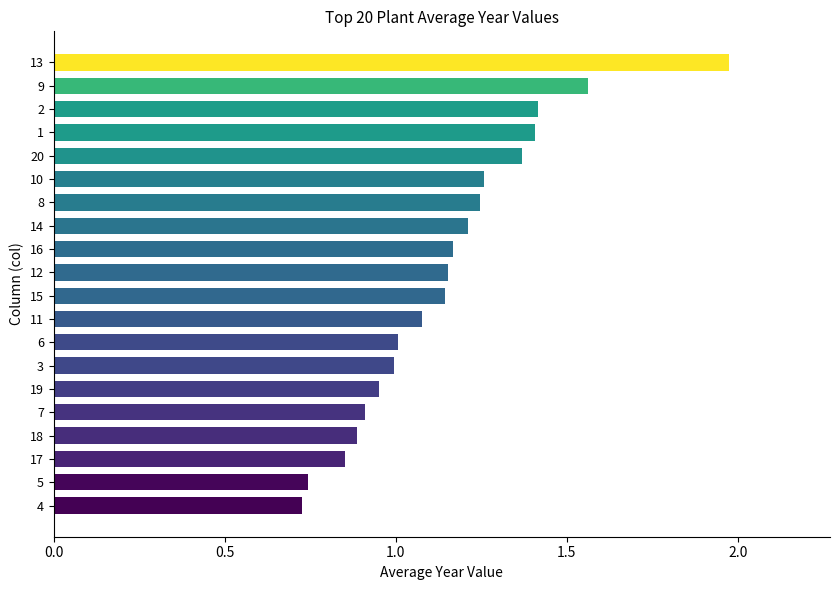

At which category does the chart reach its peak across all series?

13